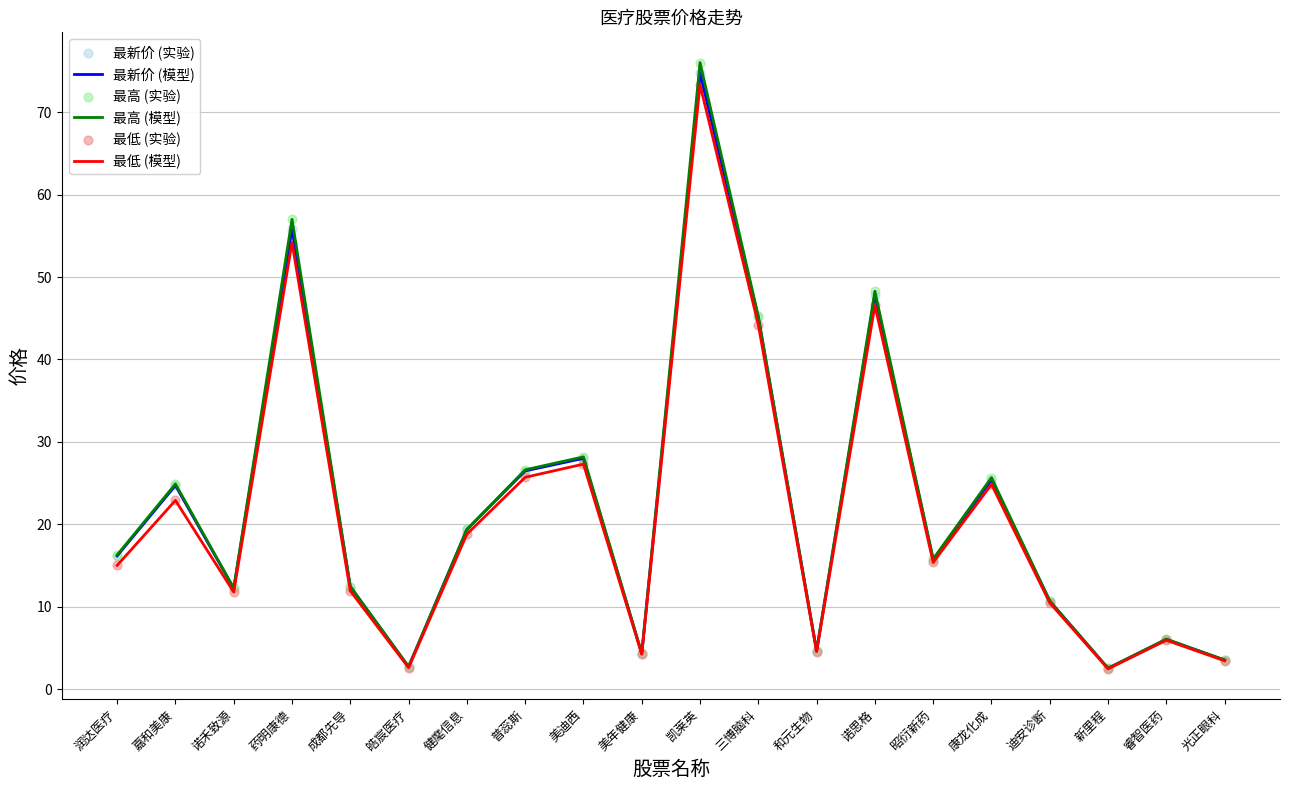

Which series has the largest range (max minus min)?

最高 (模型)